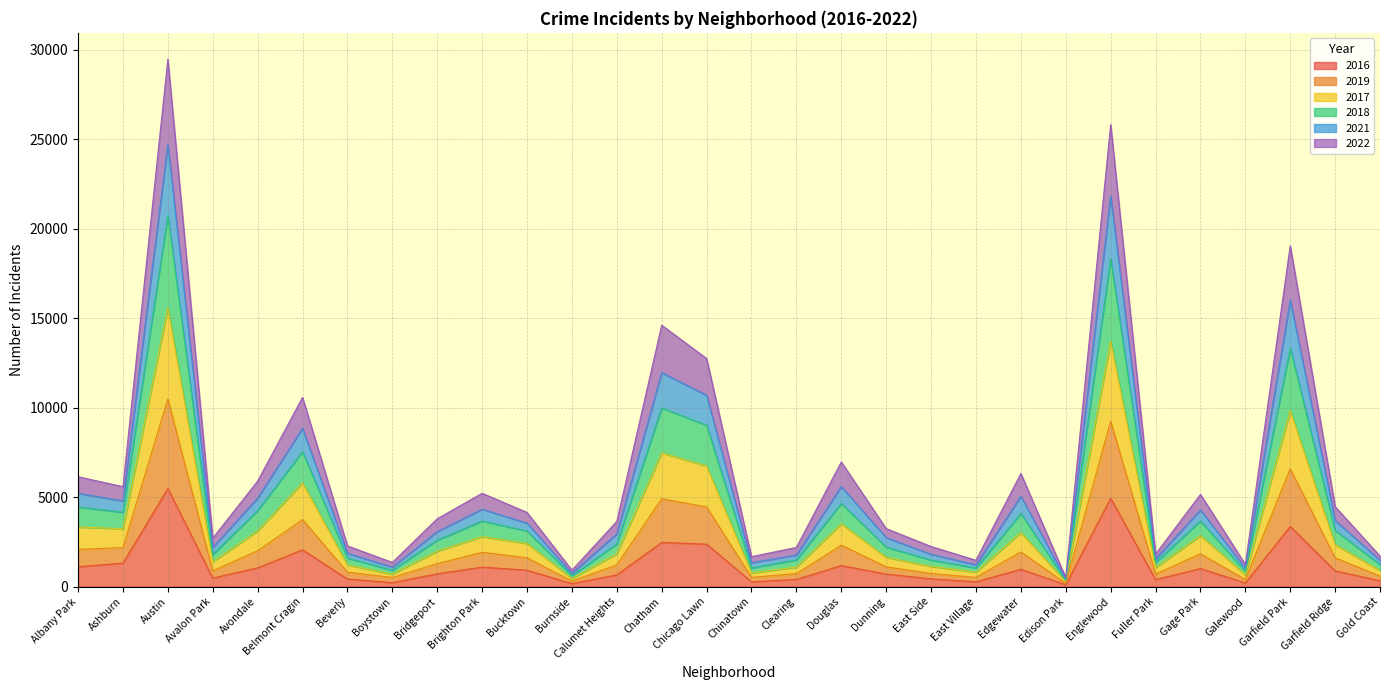

True or false: 2016 has more than 2 points higher than both neighbors.

True